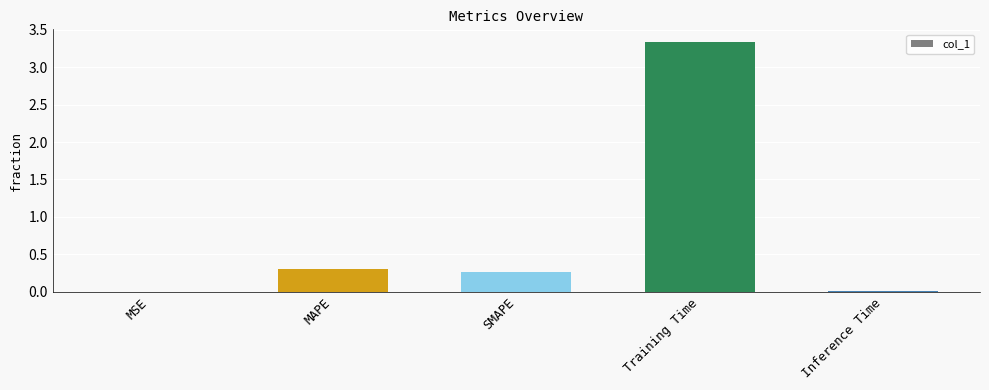

The value at Training Time is 1.1. True or false?

False